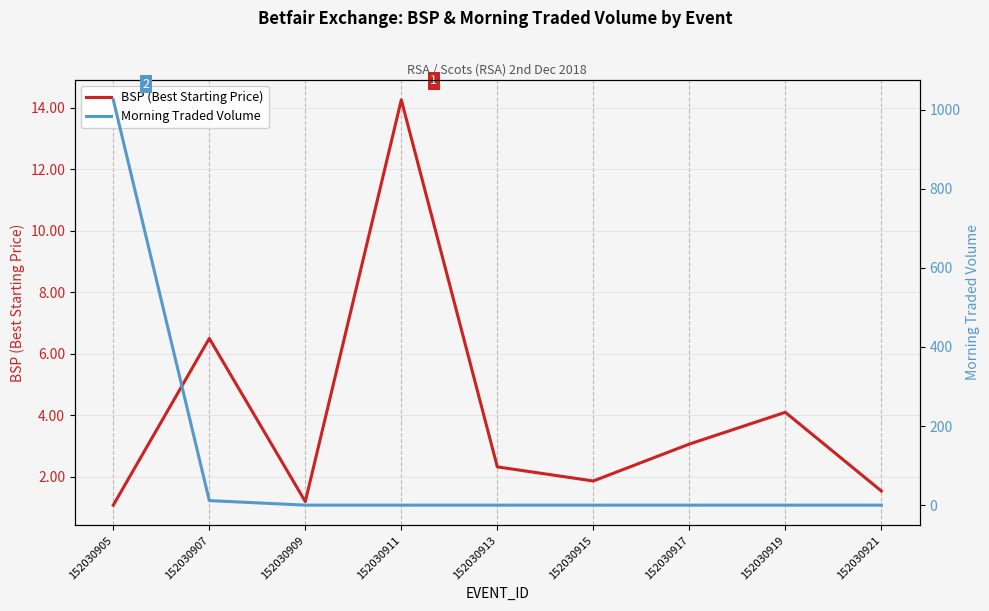

Which has a higher value, 152030905 or 152030919?

152030919